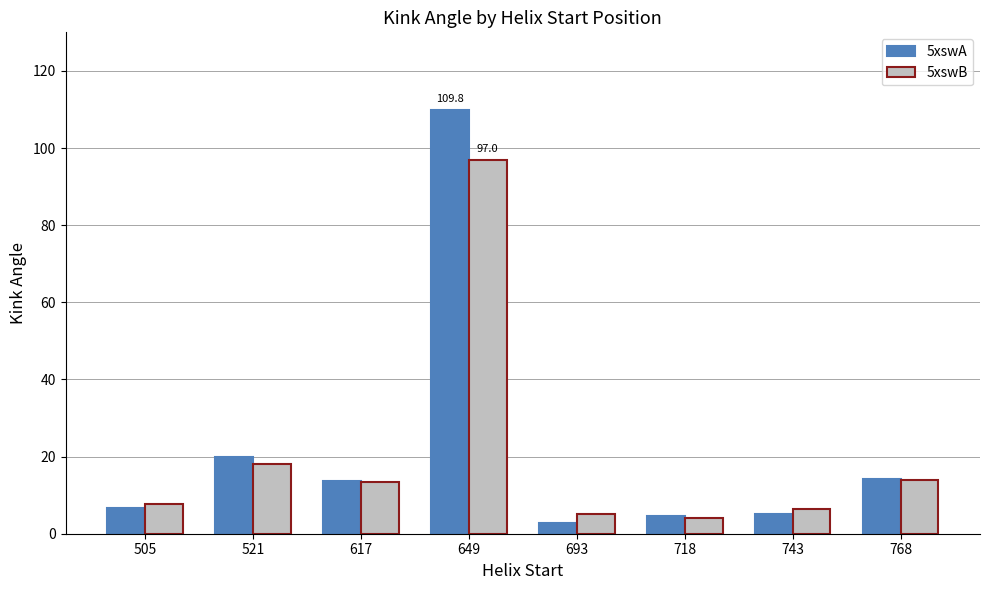

What is the greatest value displayed?

109.8